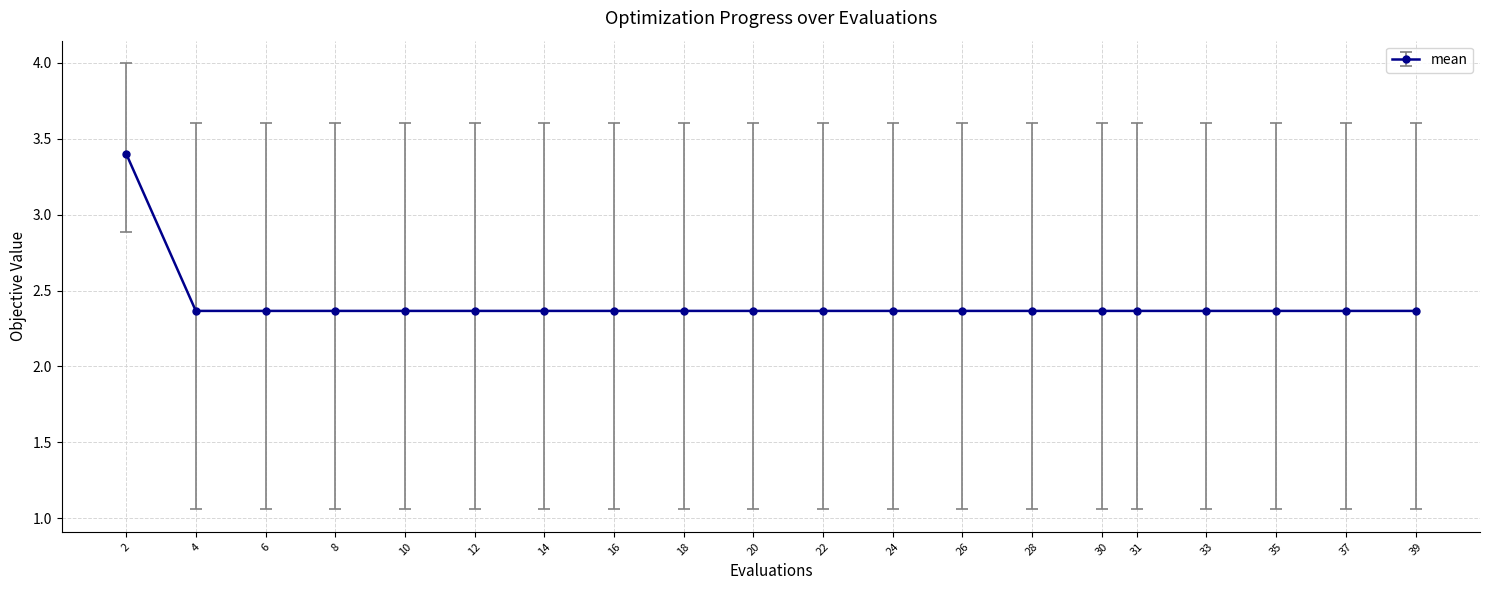

What is the ratio of the value at 4 to the value at 33?

1.0